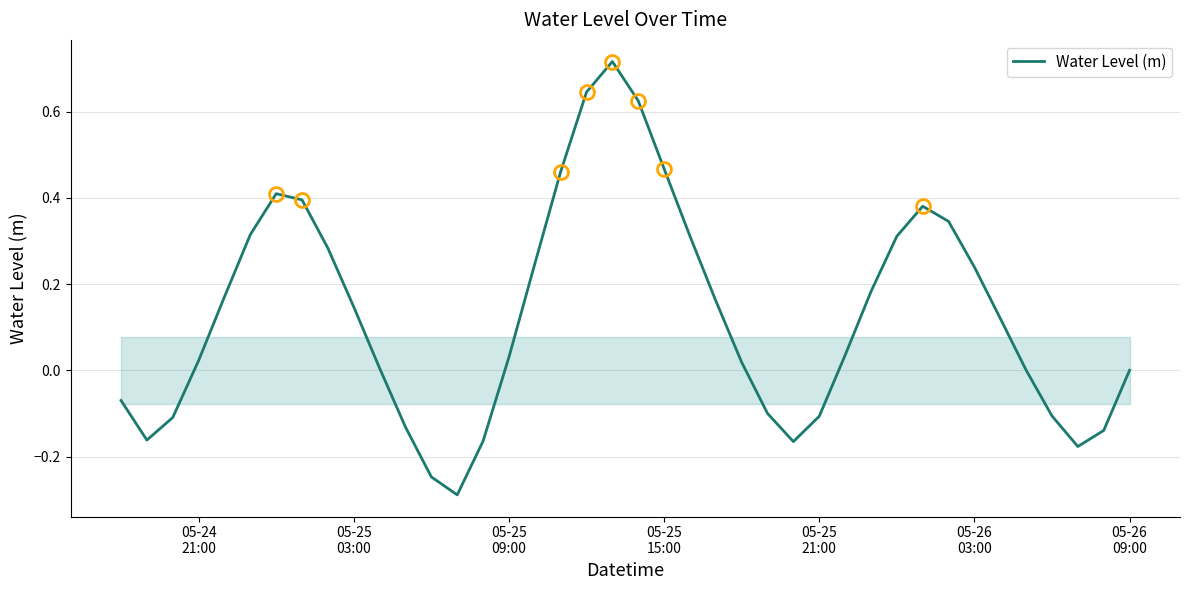

How many categories are shown in the chart?

40